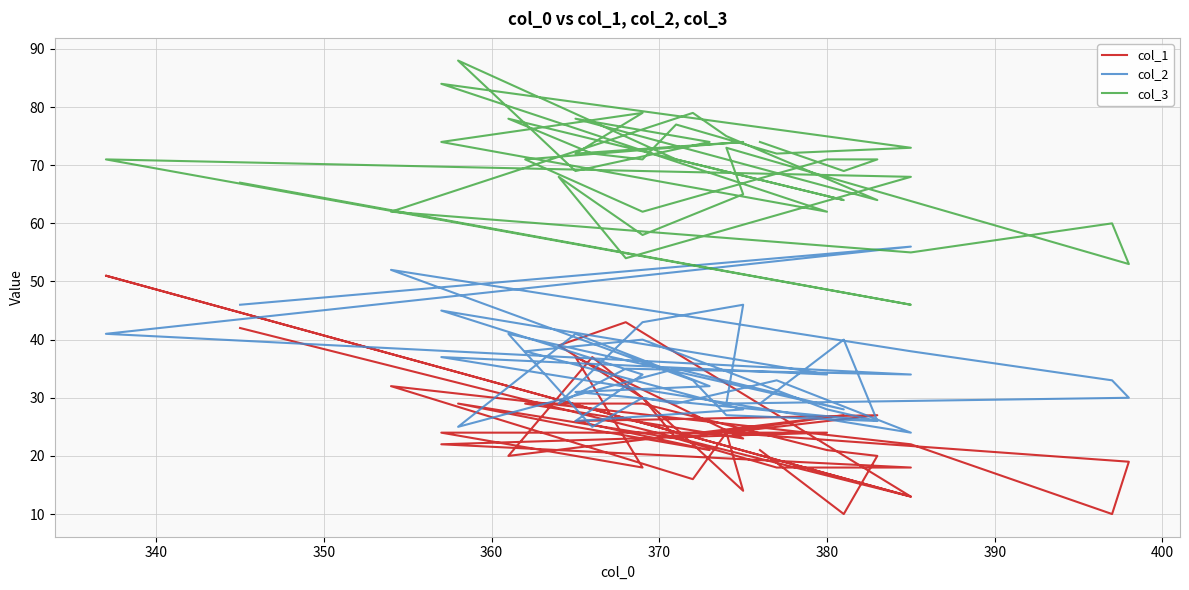

True or false: col_3 and col_2 intersect in this chart.

True